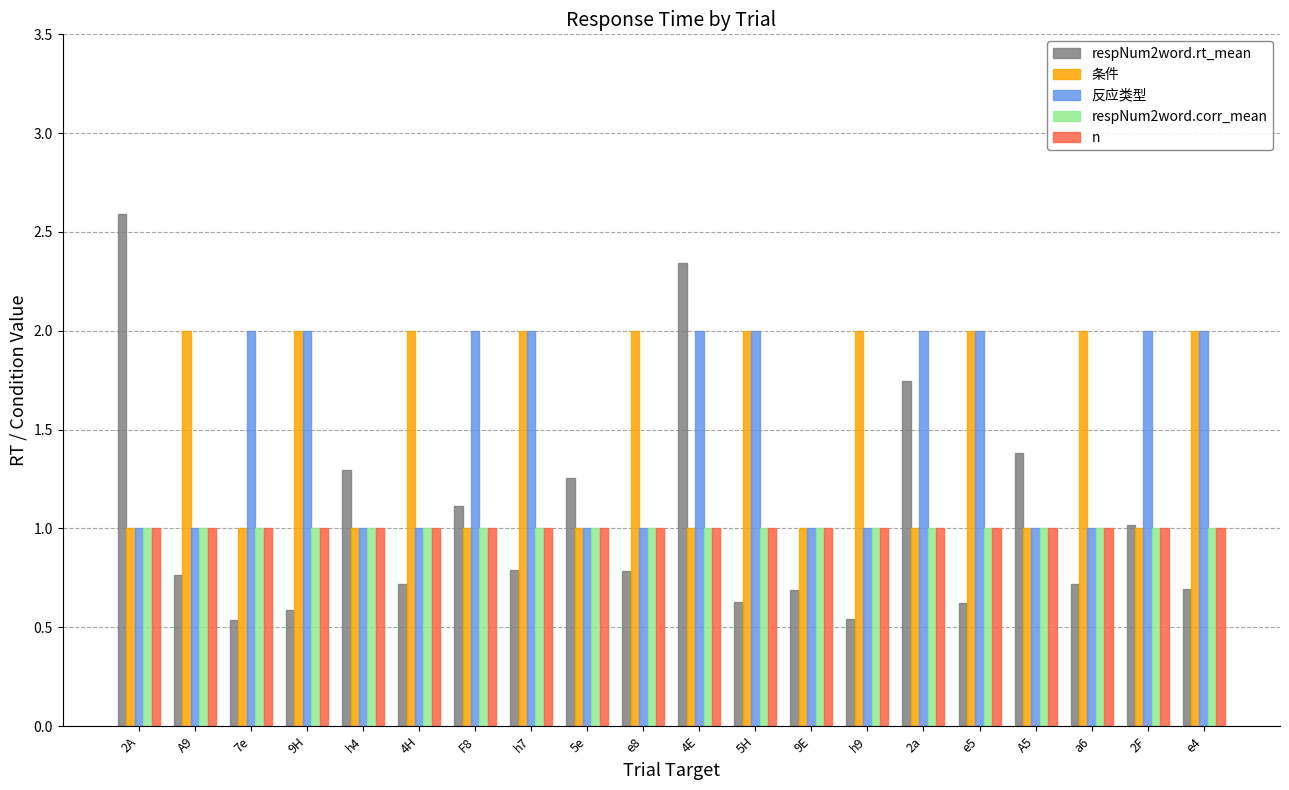

What is the value of the respNum2word.corr_mean bar at the 8th from the left?

1.0